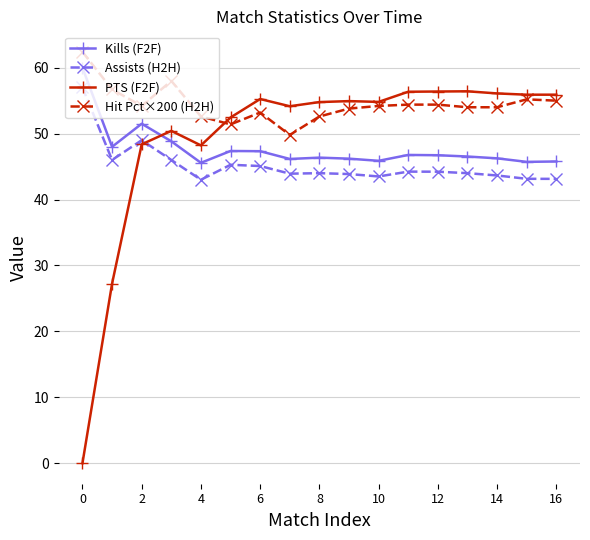

Count the number of data series in this chart.

4